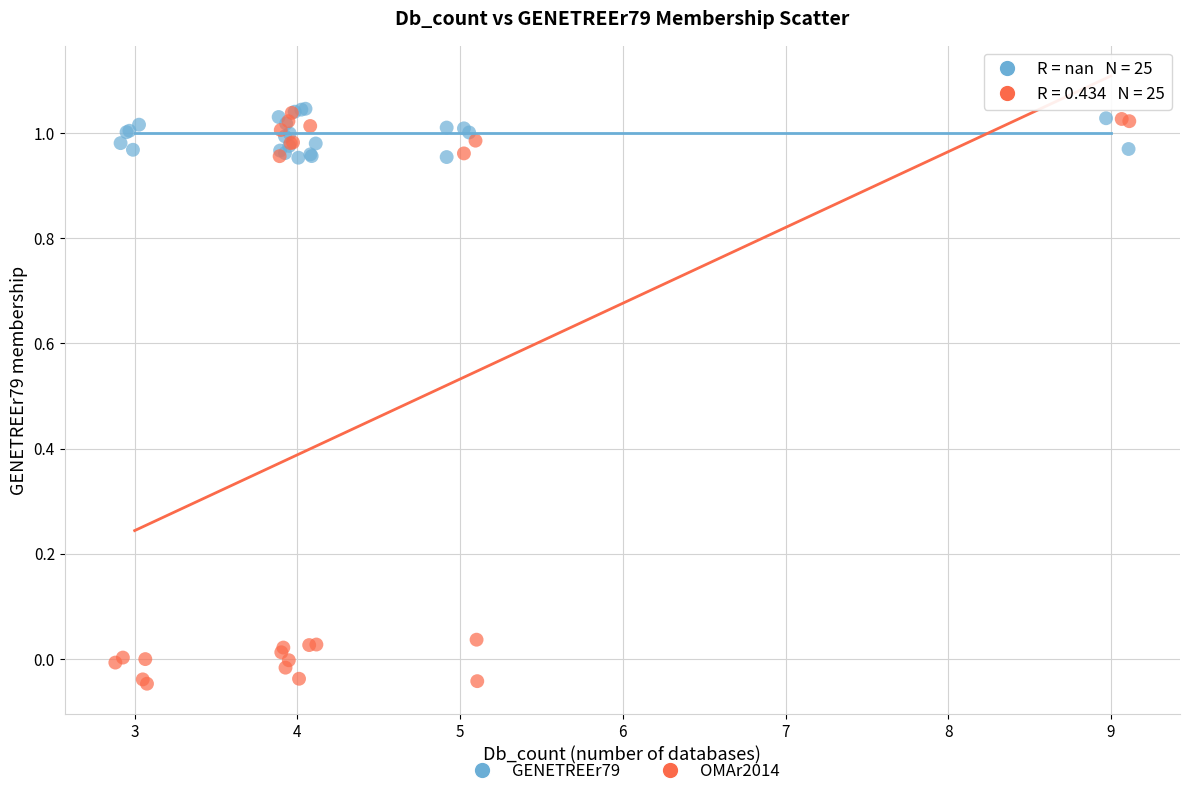

Which series has the widest spread of Y values?

OMAr2014